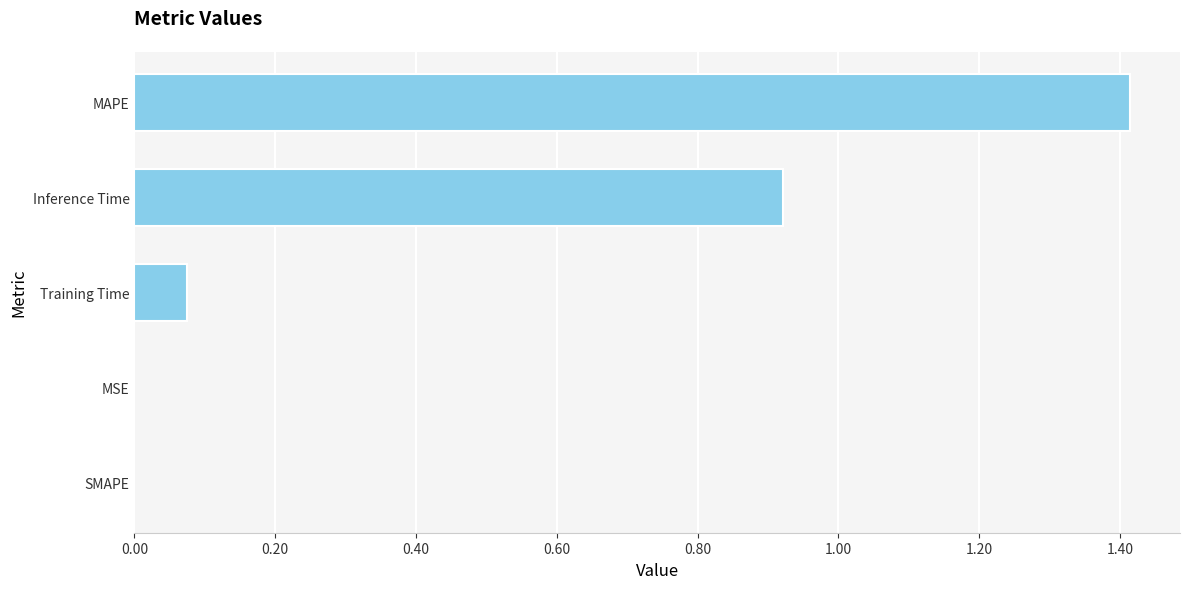

The value at SMAPE is -0.9. True or false?

False